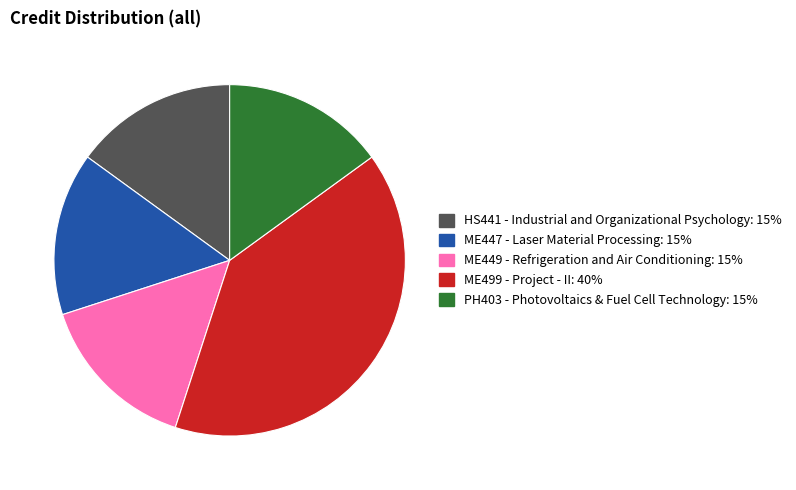

The ME499 - Project - II slice represents 40% of the pie. True or false?

True